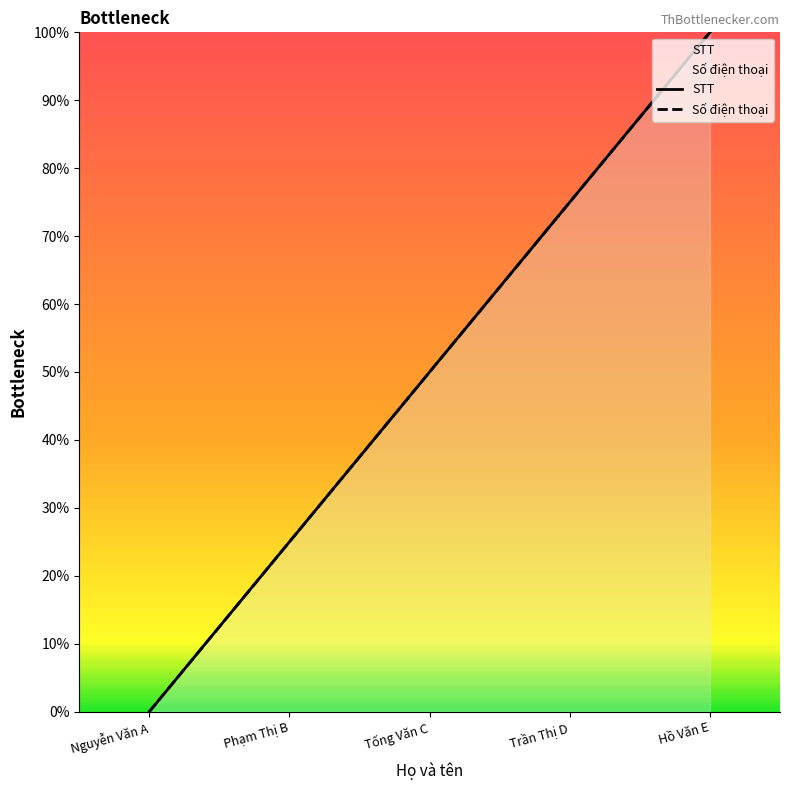

What is the sum of the STT values at Tống Văn C and Hồ Văn E?

150